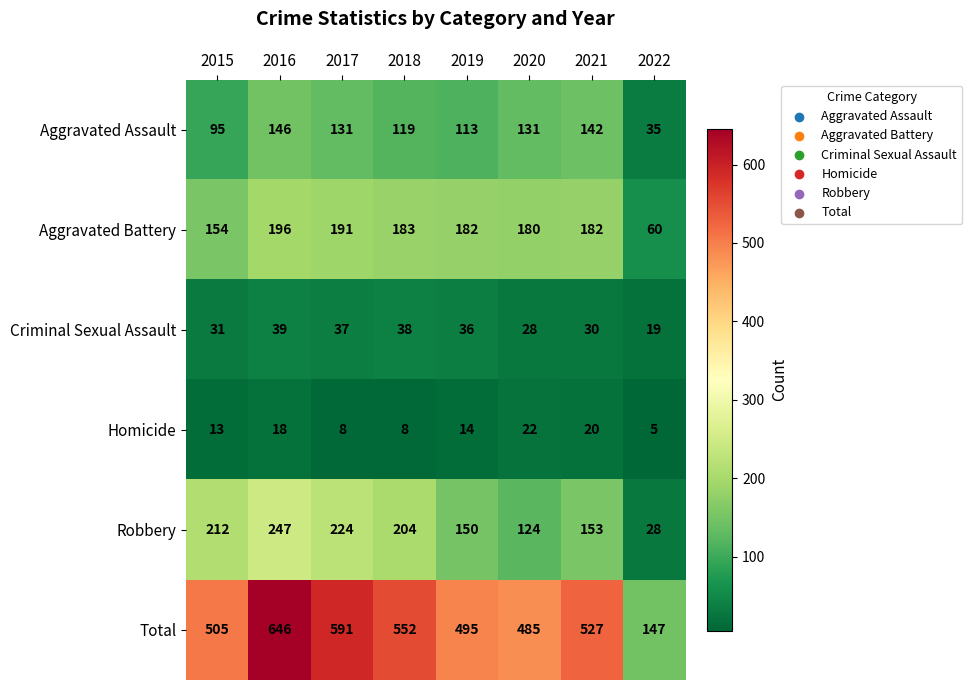

At which category is the sum across all series the highest?

2016